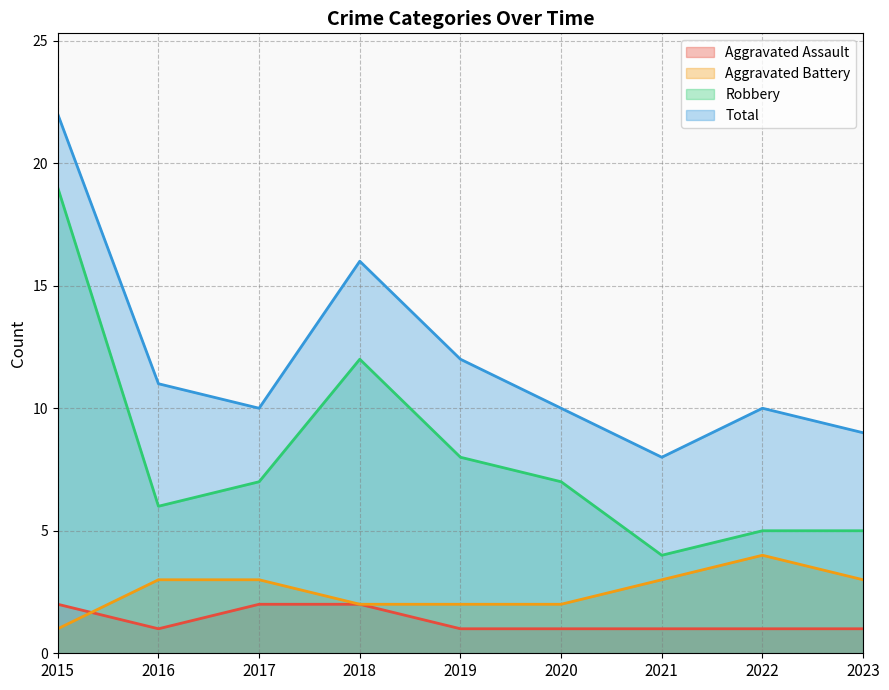

True or false: Robbery and Total cross at least once.

False